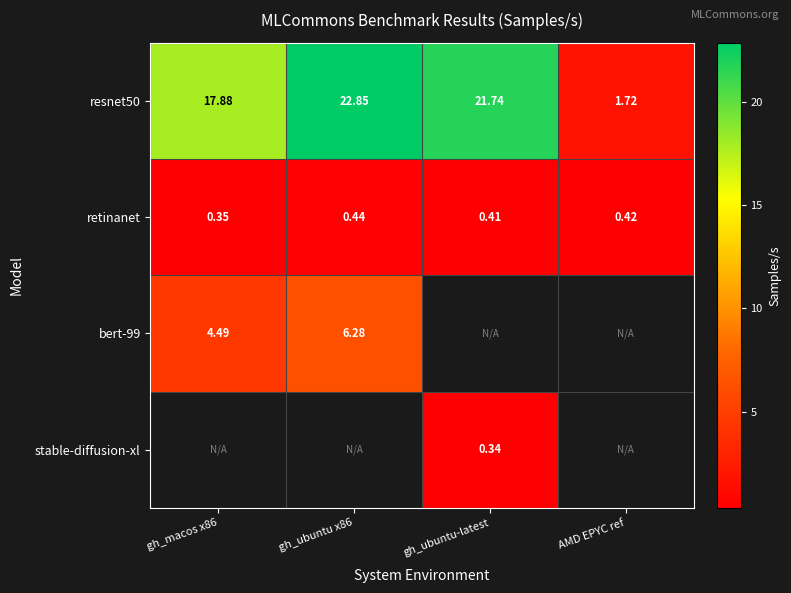

Is the value of retinanet at gh_ubuntu x86 greater than the value of bert-99 at gh_macos x86?

No